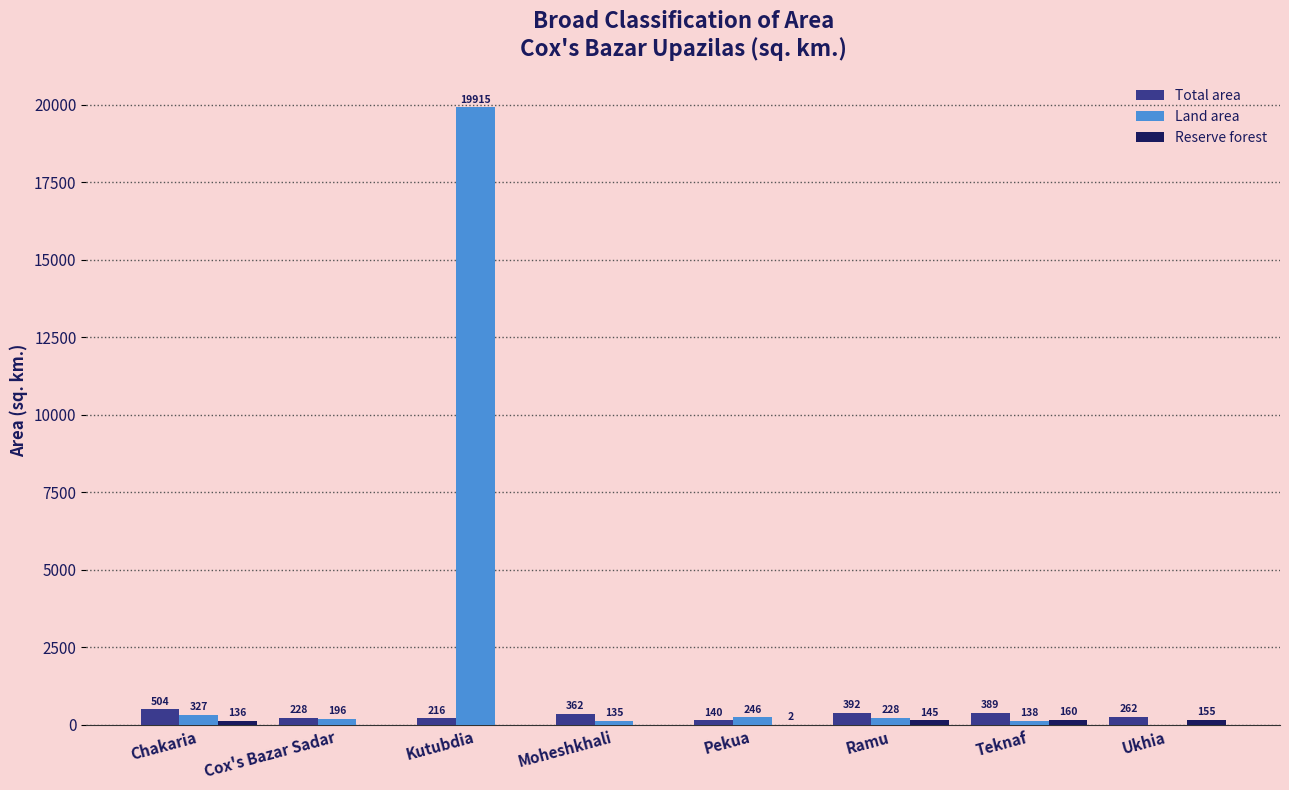

What is the maximum value shown in the chart?

19915.0